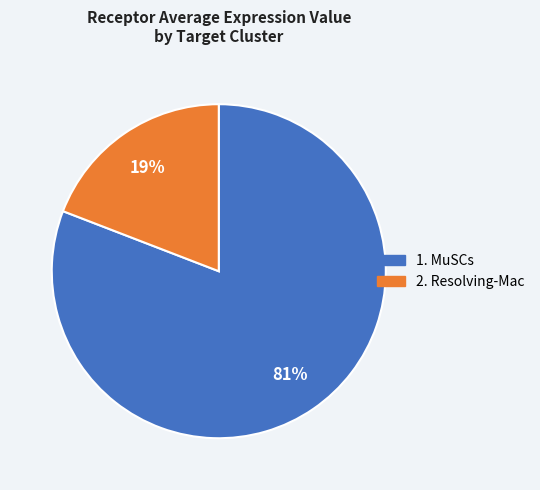

Does any single category account for the majority?

Yes